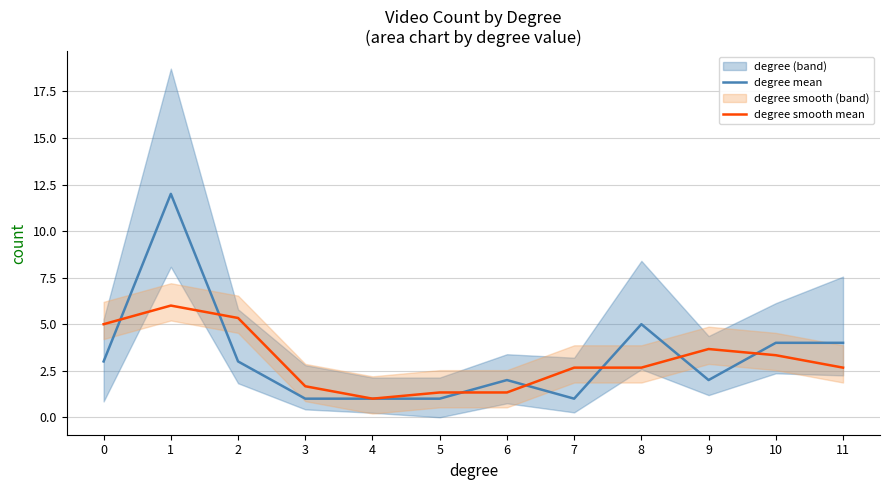

What is the spread (max minus min) of values at 11?

1.3